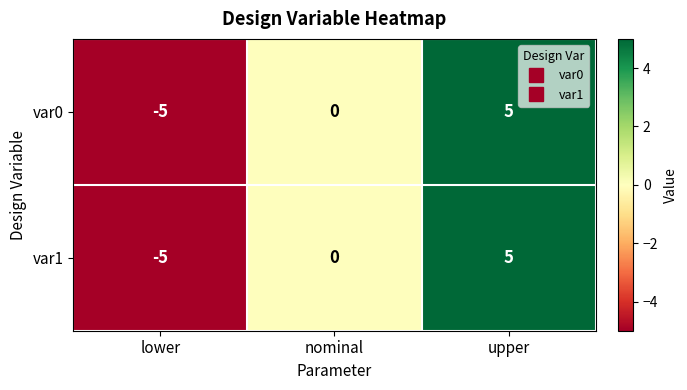

What is the difference between the maximum and minimum values in the var0 series?

10